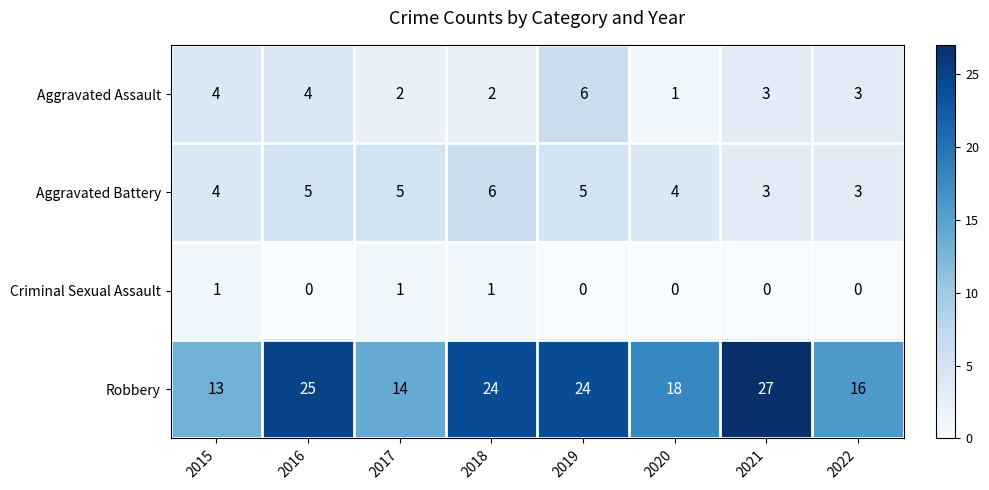

What is the difference between the maximum and minimum values in the Aggravated Assault series?

5